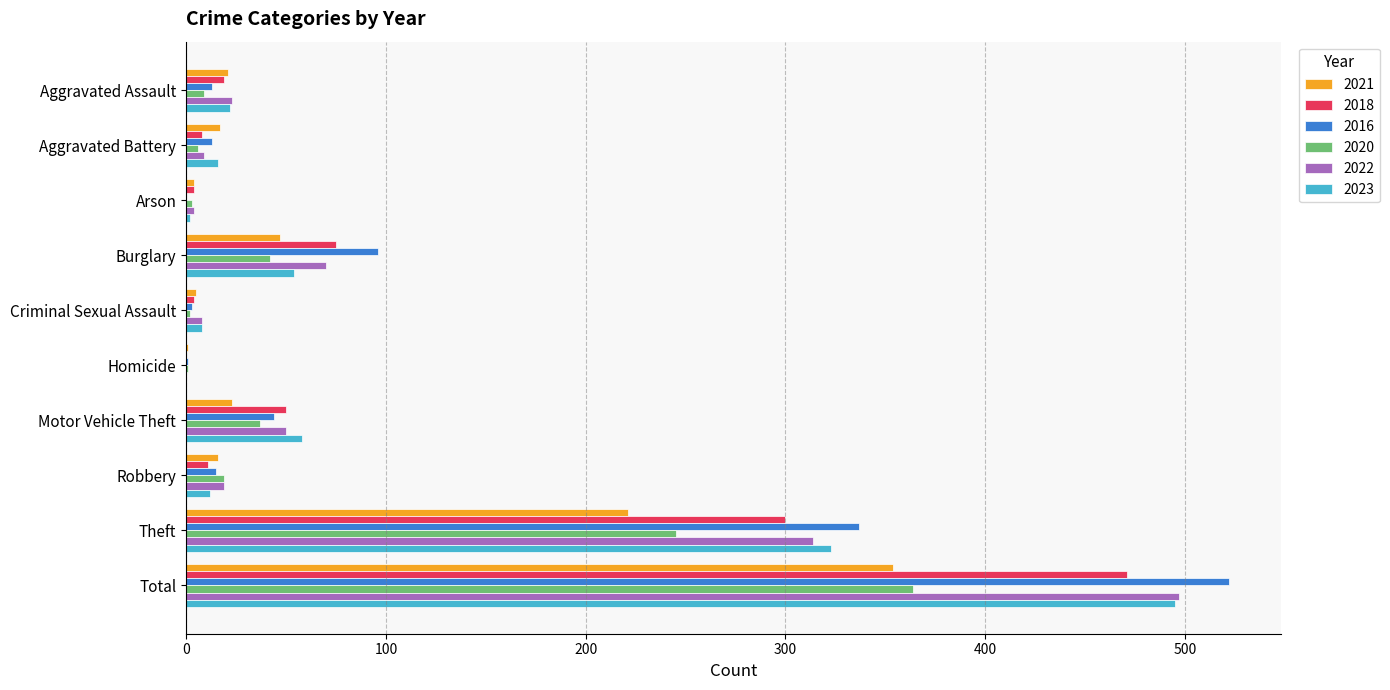

What is the highest value of the 2021 series?

354